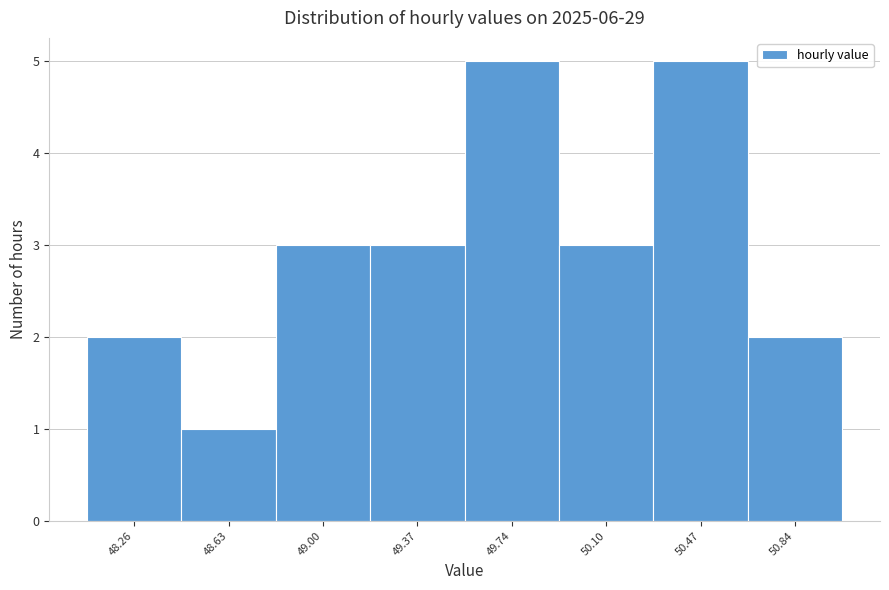

Reading left to right, list all the values displayed in this chart.

2	1	3	3	5	3	5	2